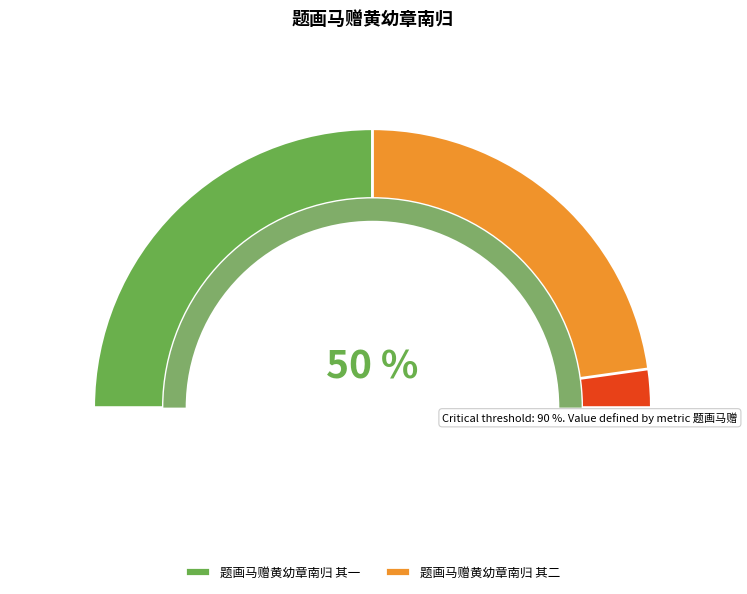

Approximately how many times larger is the value at 题画马赠黄幼章南归 其二 compared to 题画马赠黄幼章南归 其一?

1.0